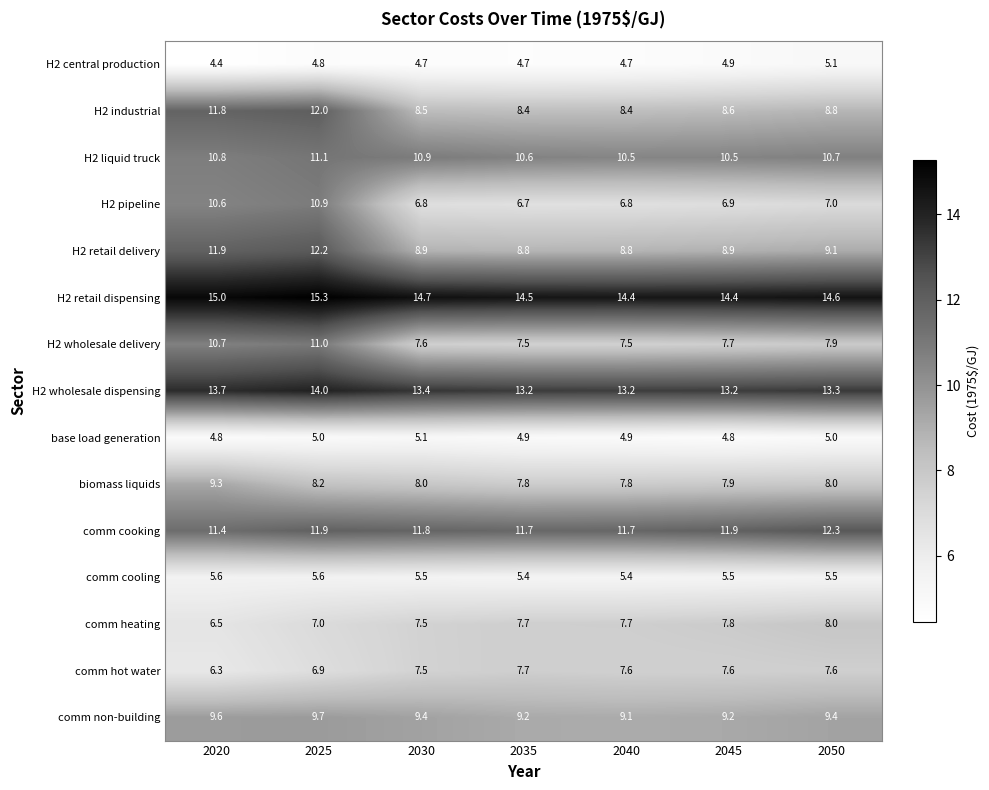

What is the total value across all series at 2050?

132.3